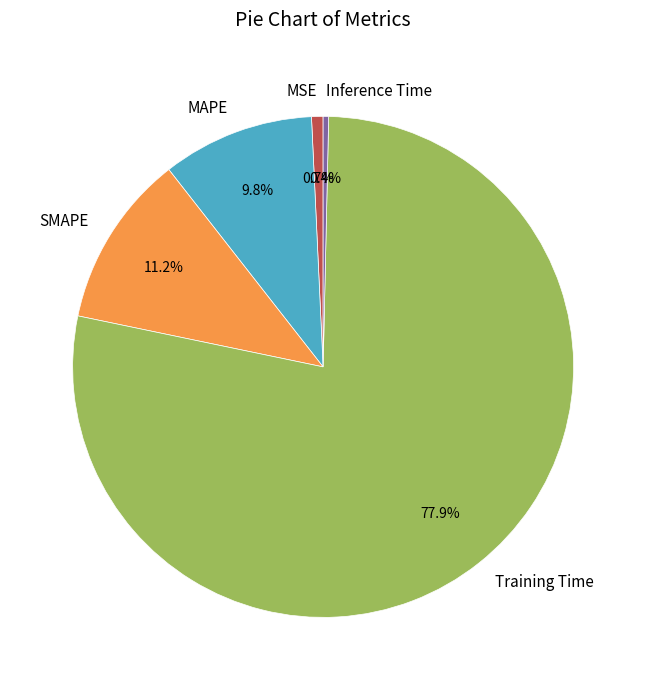

The Training Time slice represents 72% of the pie. True or false?

False